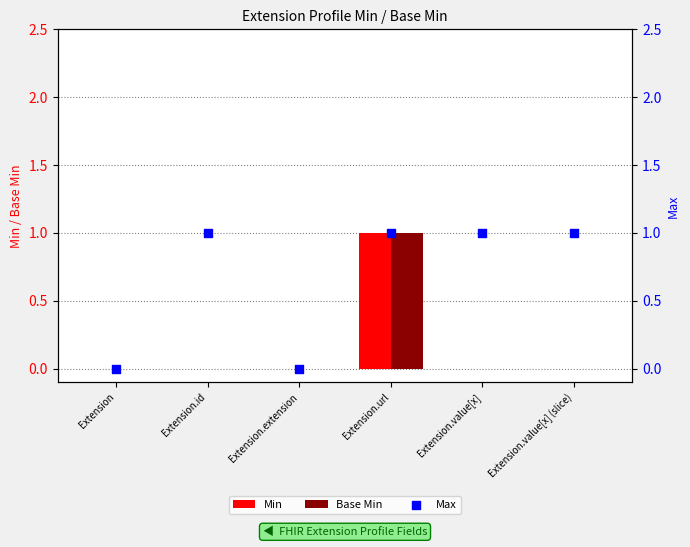

Is the value of Max at Extension.value[x] (slice) greater than the value of Min at Extension.value[x] (slice)?

Yes